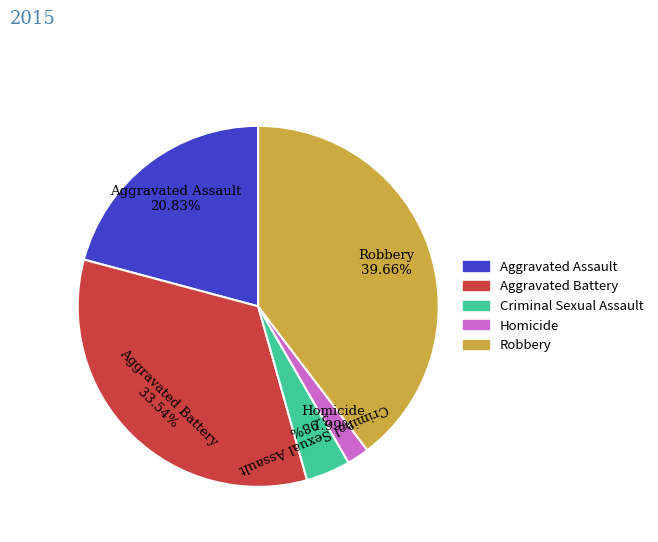

Rank the categories by value from lowest to highest.

Homicide, Criminal Sexual Assault, Aggravated Assault, Aggravated Battery, Robbery